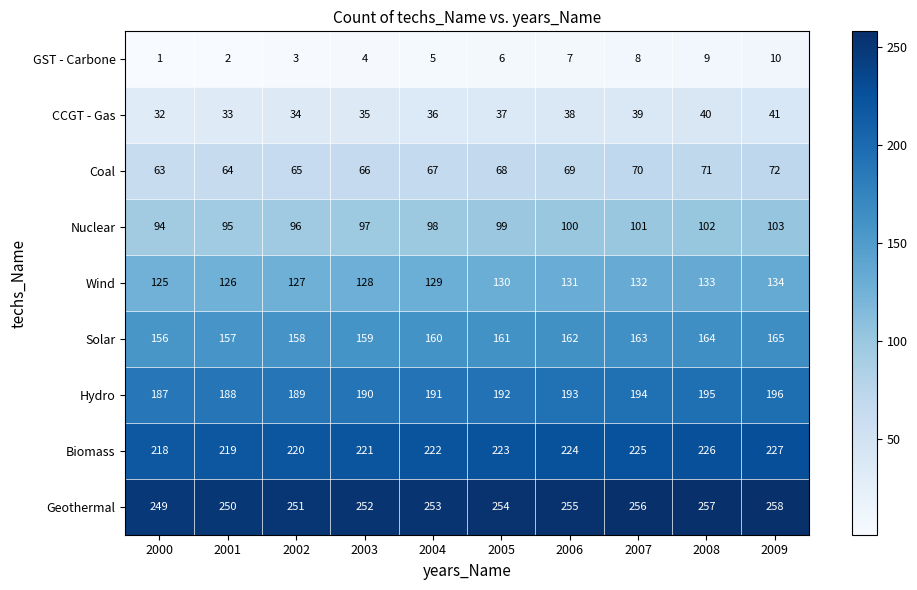

At how many categories does at least one series exceed 237?

10